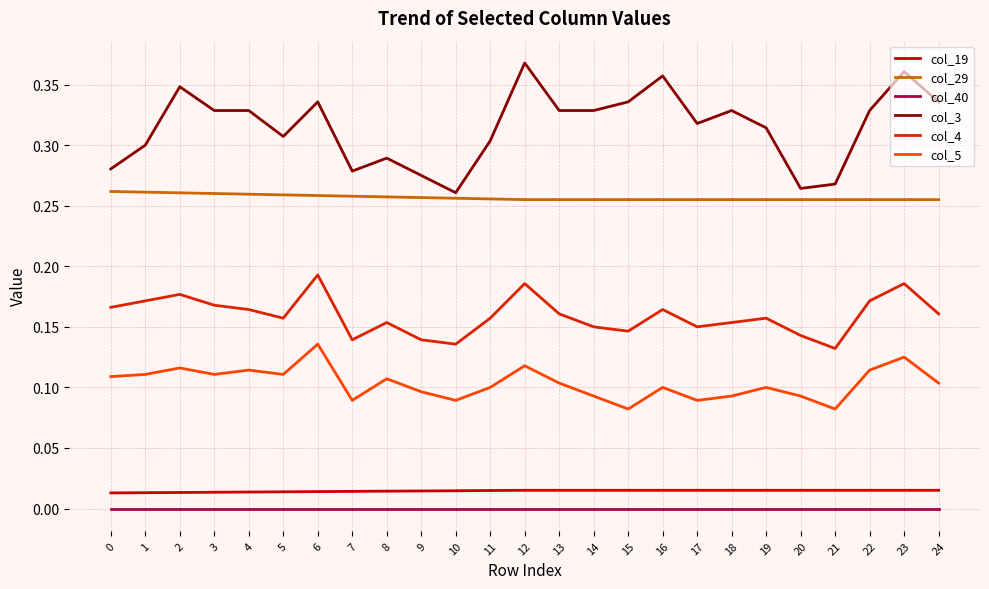

True or false: col_19 and col_3 cross at least once.

False